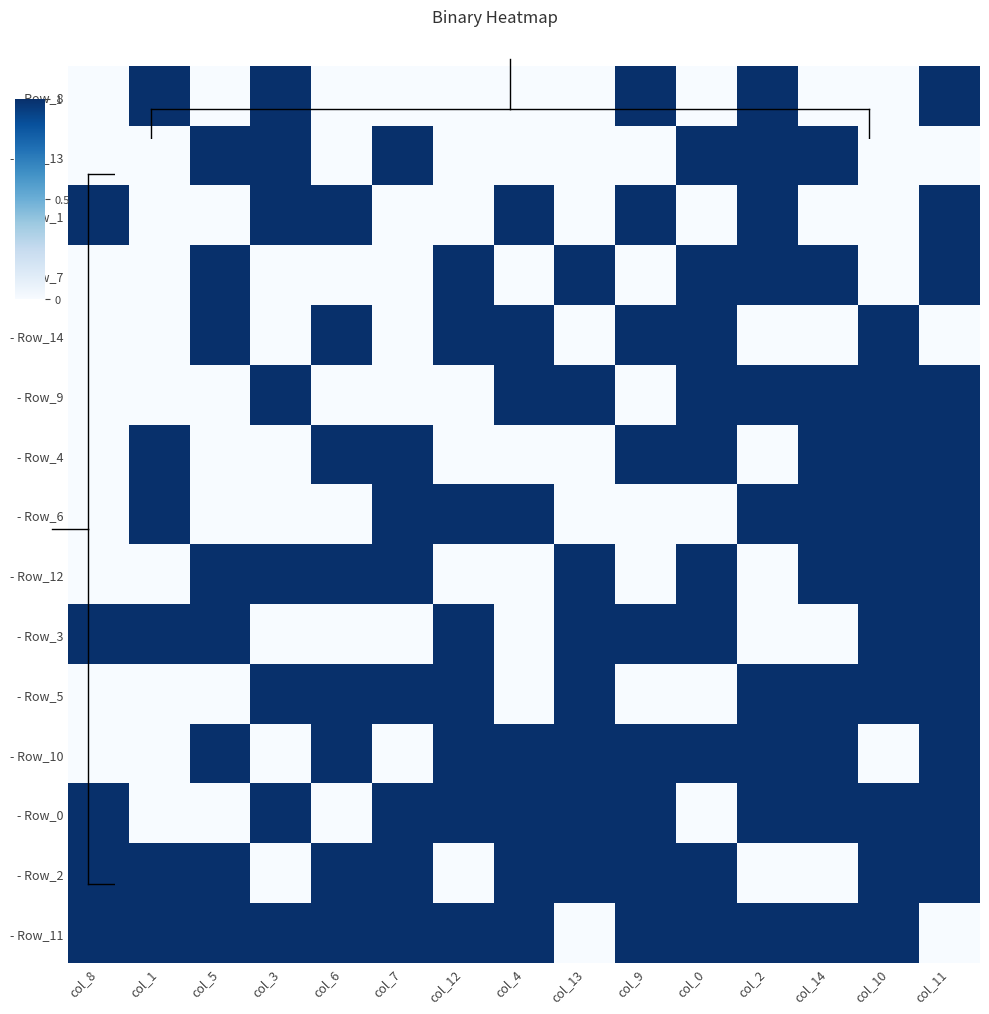

How many categories are shown in the chart?

15